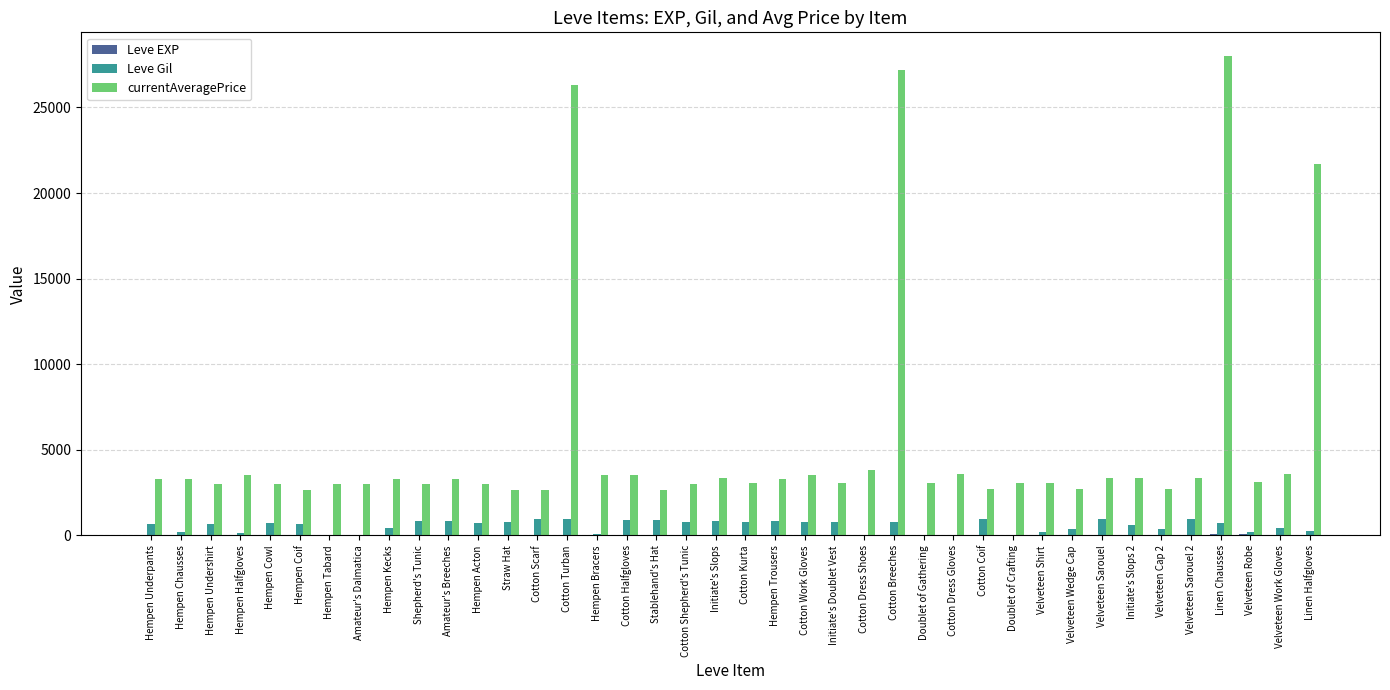

Does the chart contain stacked bars?

No